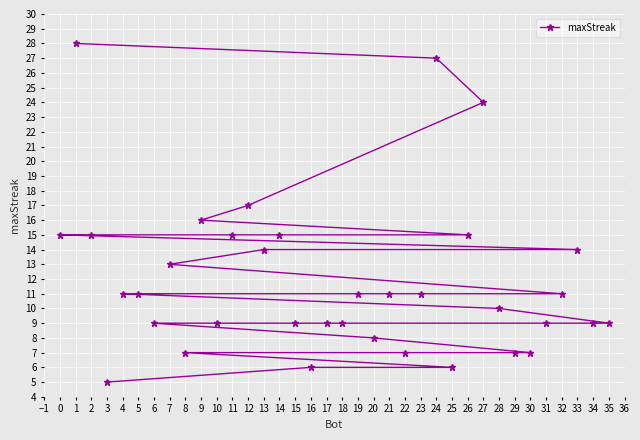

True or false: the data shows 9 at 10.

True